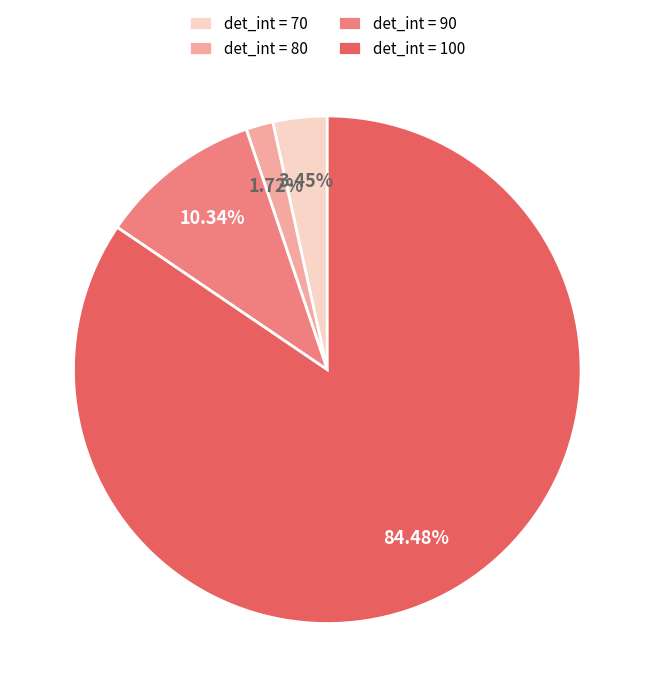

Count the number of slices in the pie.

4